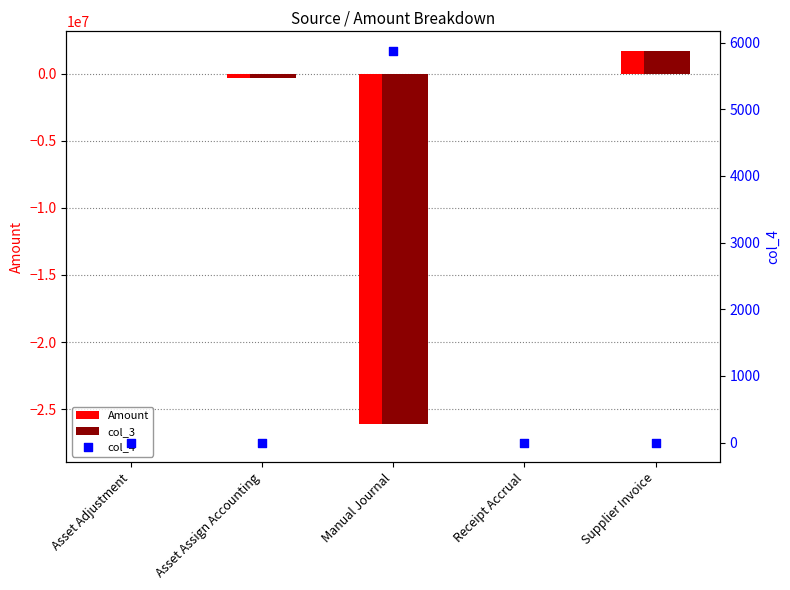

What is the total value across all series at Manual Journal?

-52200395.0